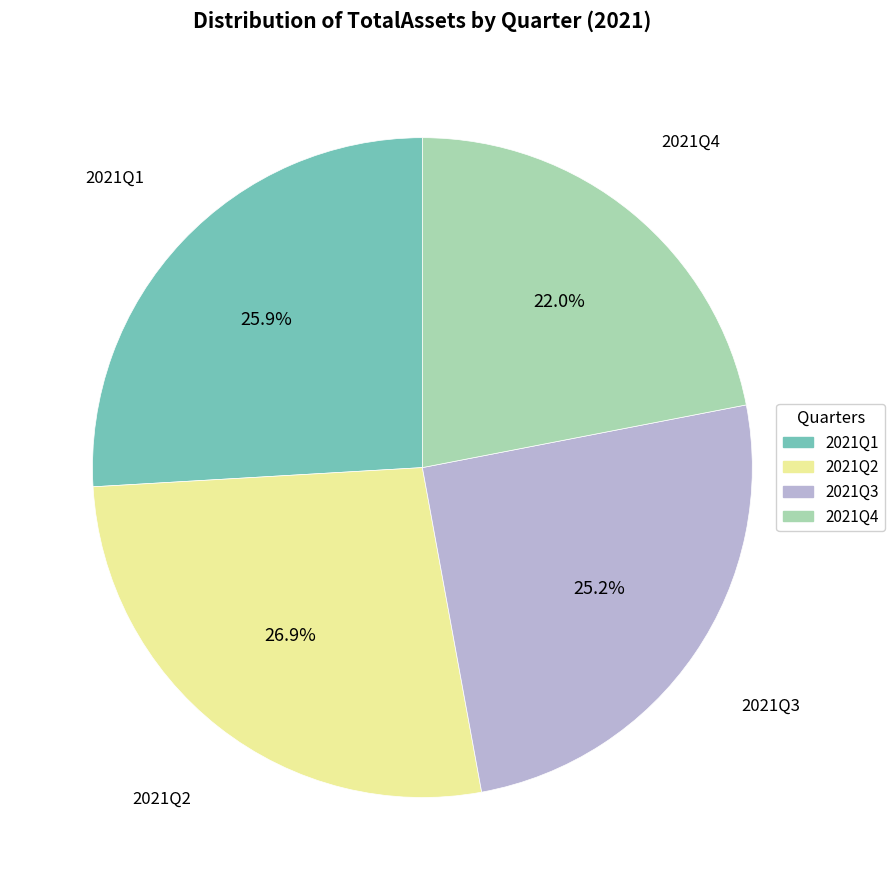

Does any single category account for the majority?

No